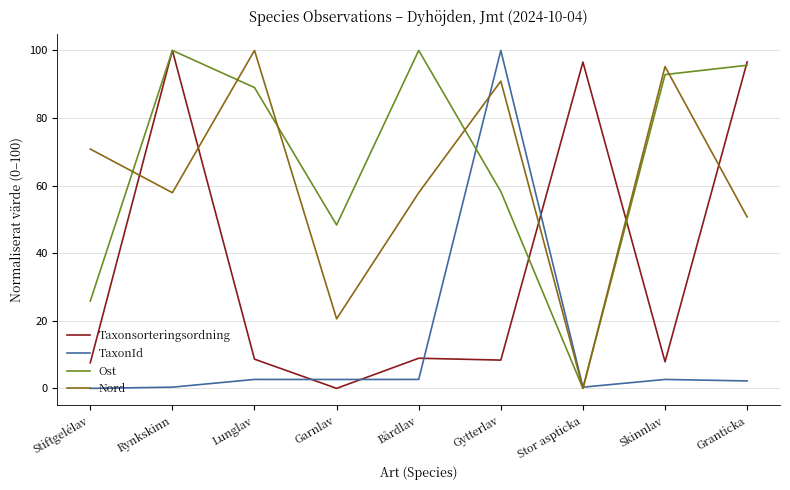

True or false: Ost has more than 1 points higher than both neighbors.

True